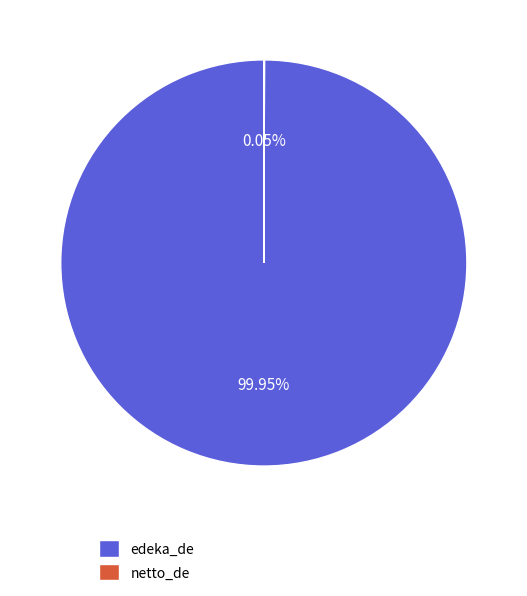

What is the largest slice in the pie chart?

edeka_de